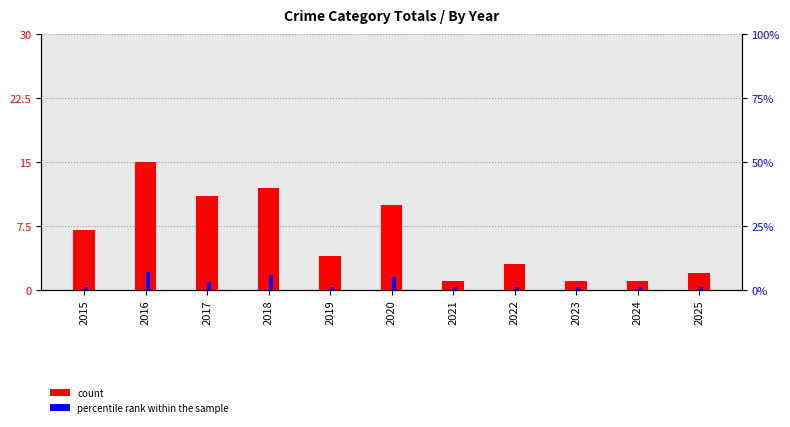

At how many categories does at least one series exceed 8?

4